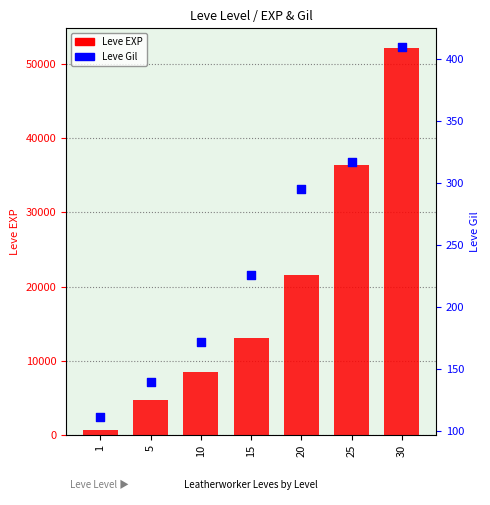

At how many categories does at least one series exceed 32991?

2